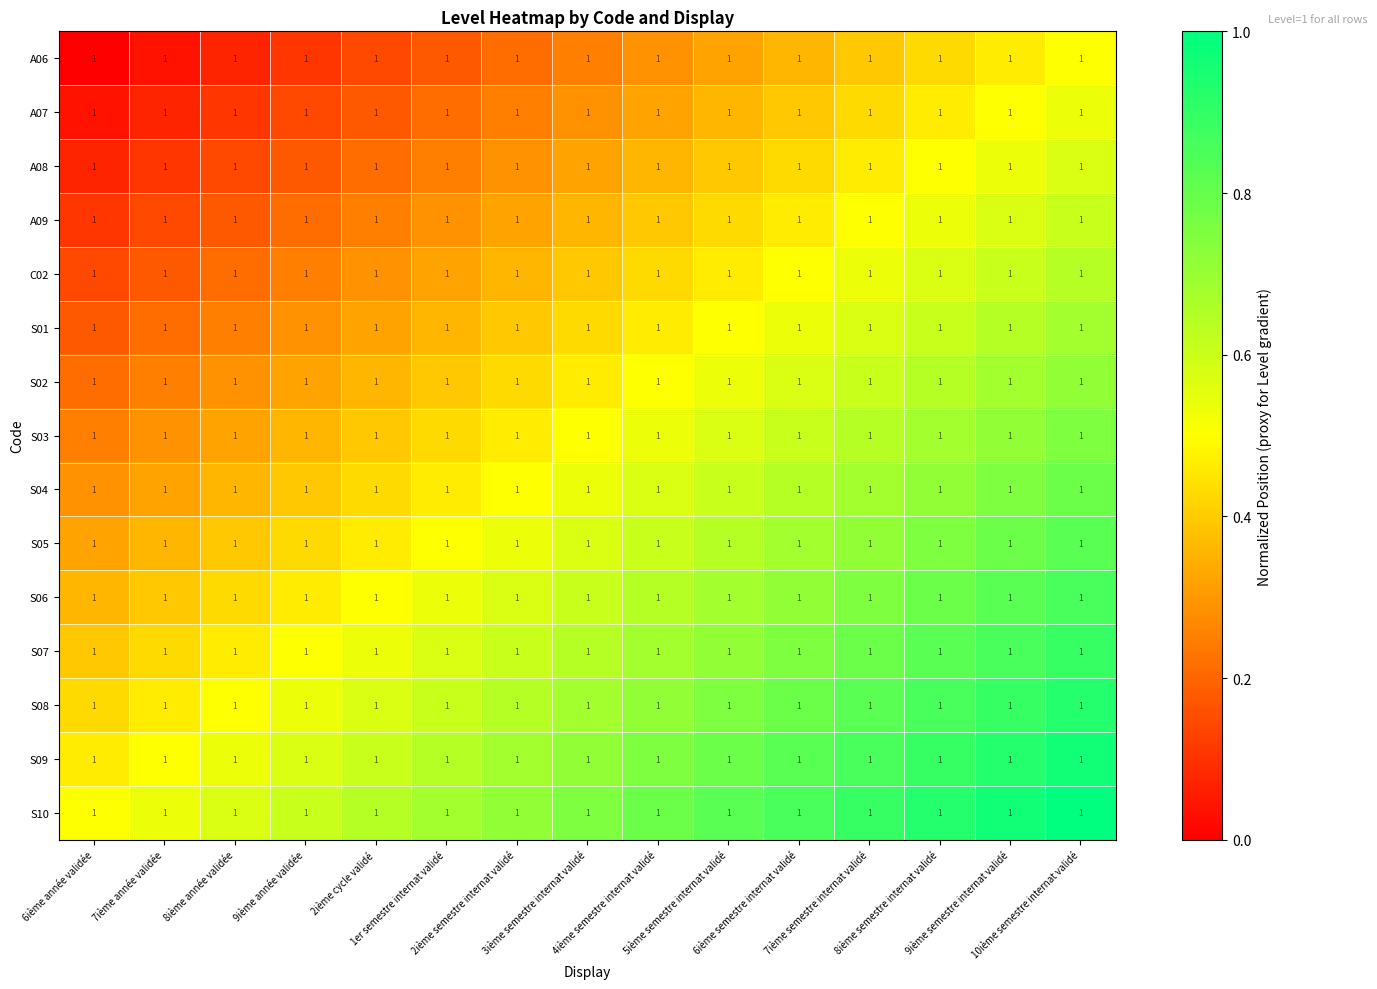

True or false: S03 has a value of 0.2 at 1er semestre internat validé.

False